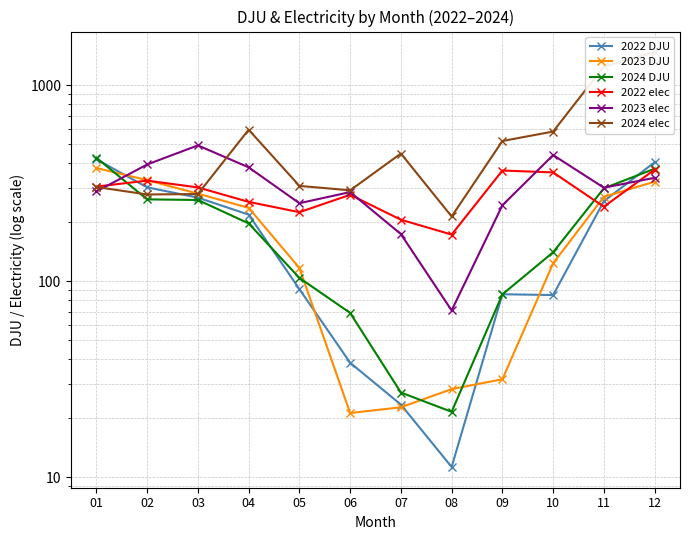

What are all the series names shown in the legend?

2022 DJU, 2023 DJU, 2024 DJU, 2022 elec, 2023 elec, 2024 elec